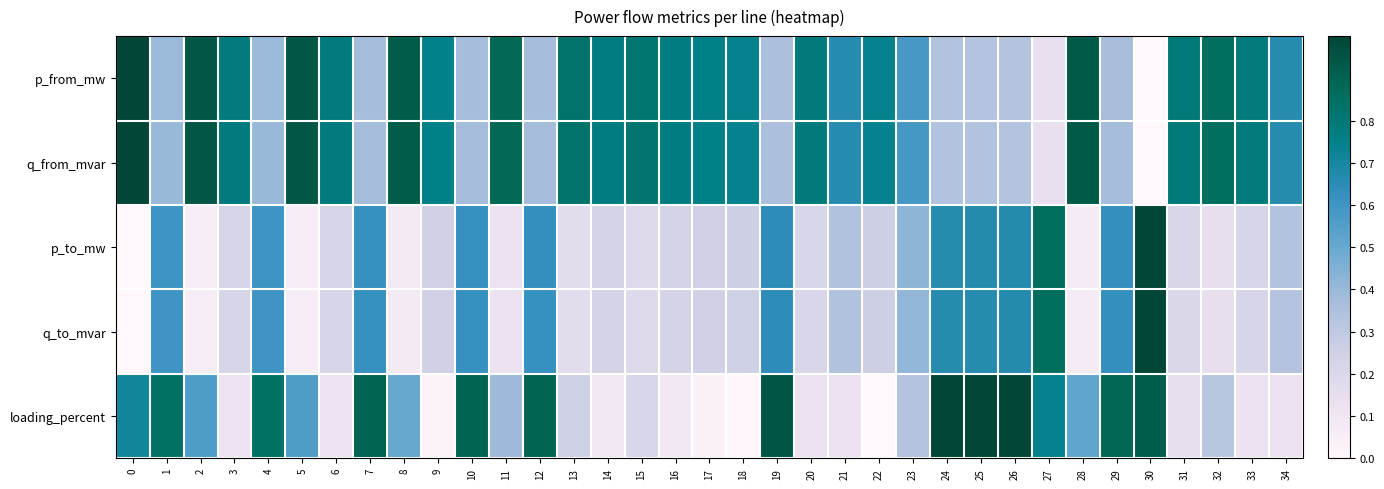

Which label corresponds to the smallest value in the chart?

30